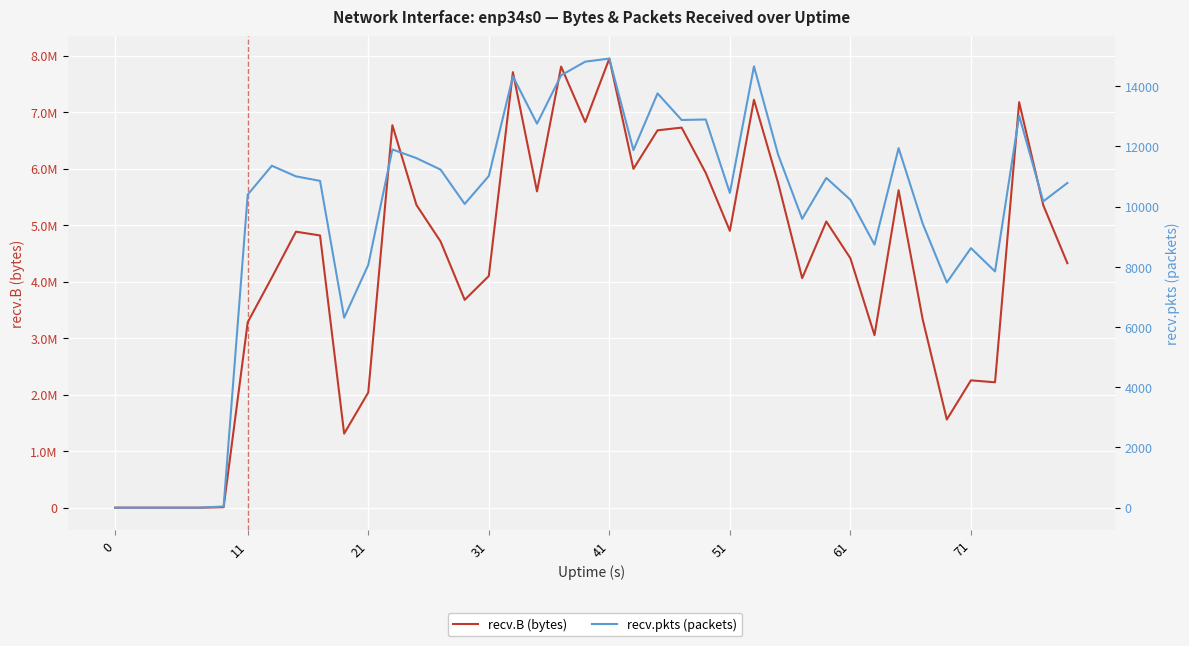

How many interior local peaks does the recv.pkts (packets) series have?

11